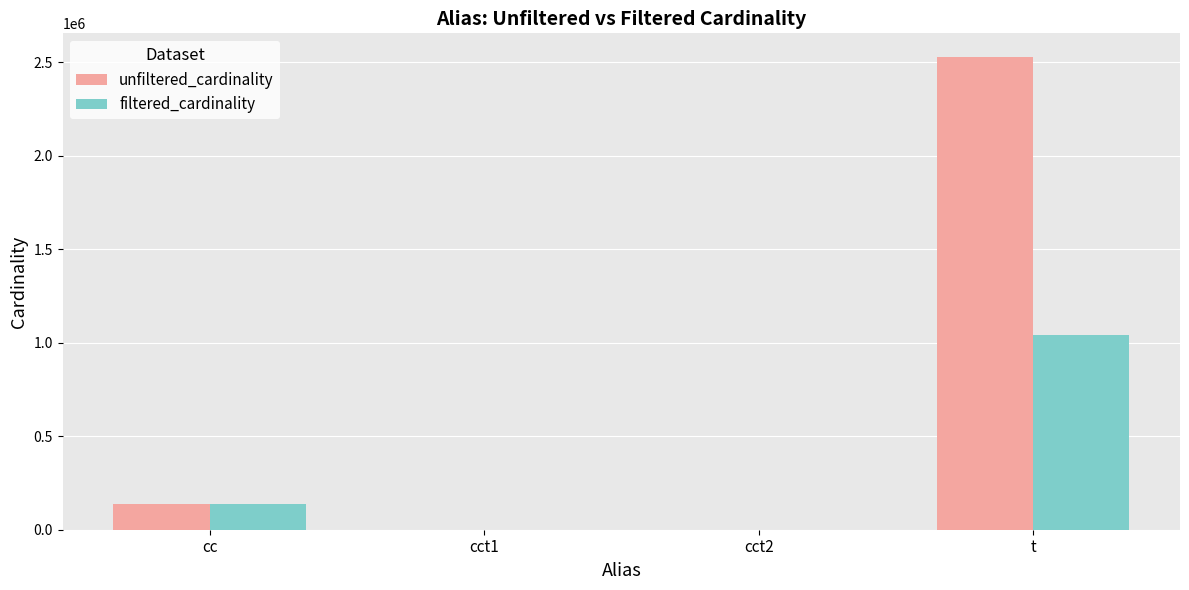

Reading left to right, extract all data points from this chart.

unfiltered_cardinality: cc=135086	cct1=4	cct2=4	t=2528312
filtered_cardinality: cc=135086	cct1=1	cct2=1	t=1042800